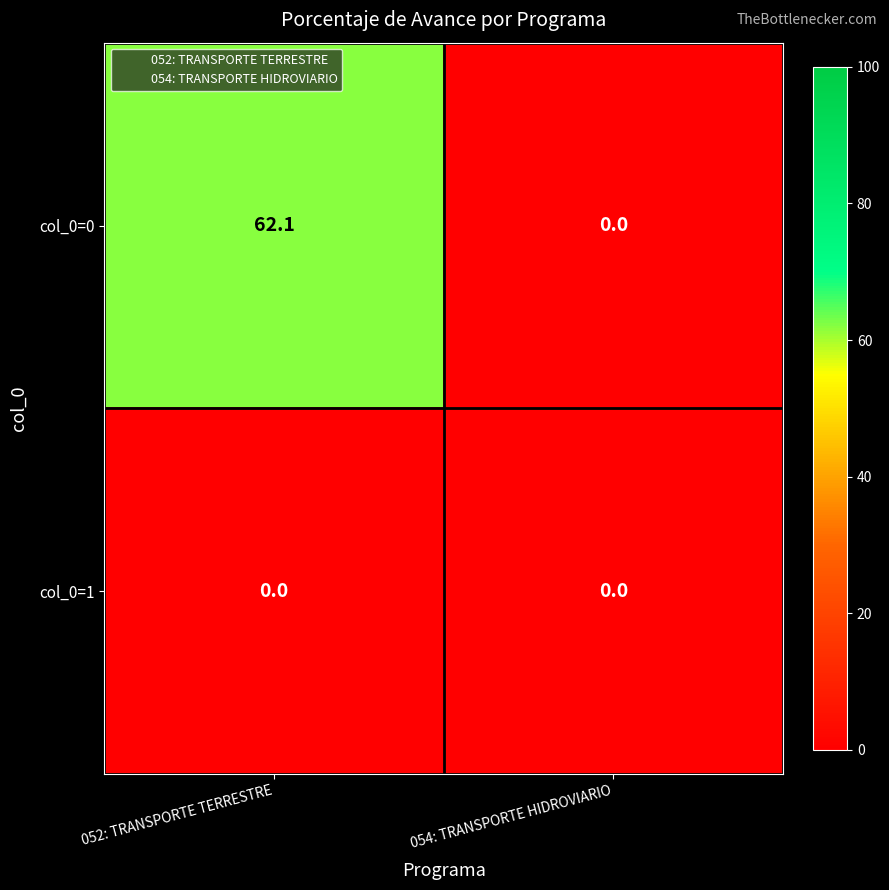

Reading left to right, transcribe all the data shown in this chart.

col_0=0: 62.1	0.0
col_0=1: 0.0	0.0